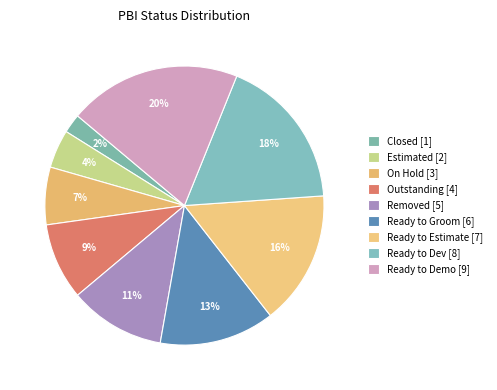

To the nearest percent, what percentage of the pie is Ready to Groom?

13%